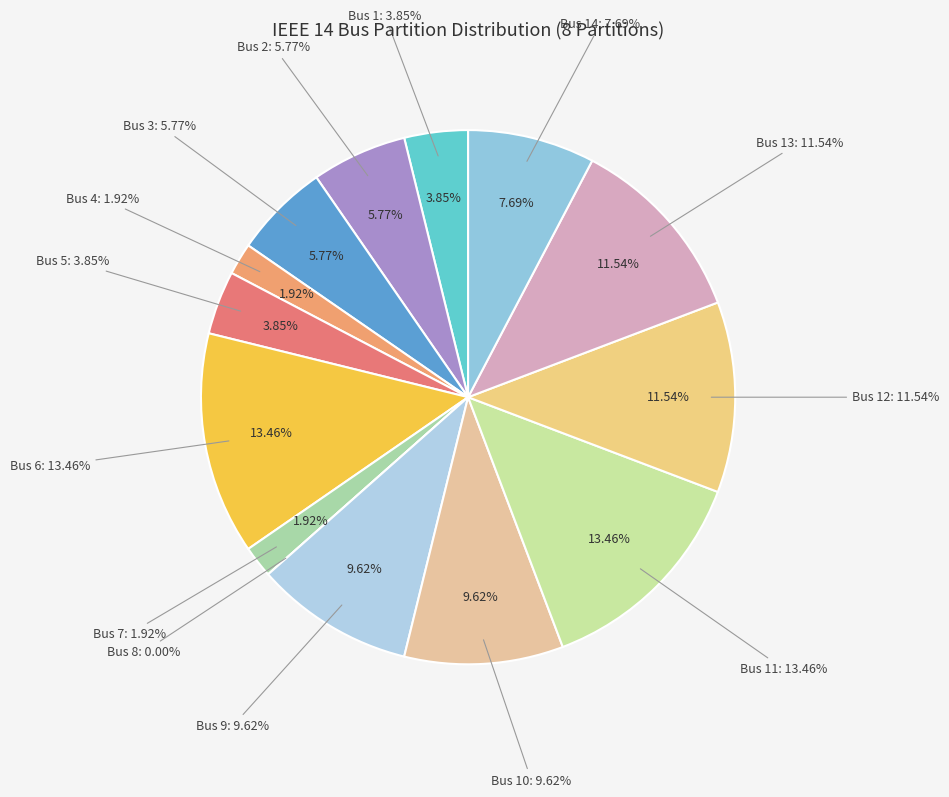

Rank the categories by value from lowest to highest.

Bus 8, Bus 4, Bus 7, Bus 1, Bus 5, Bus 2, Bus 3, Bus 14, Bus 9, Bus 10, Bus 12, Bus 13, Bus 6, Bus 11